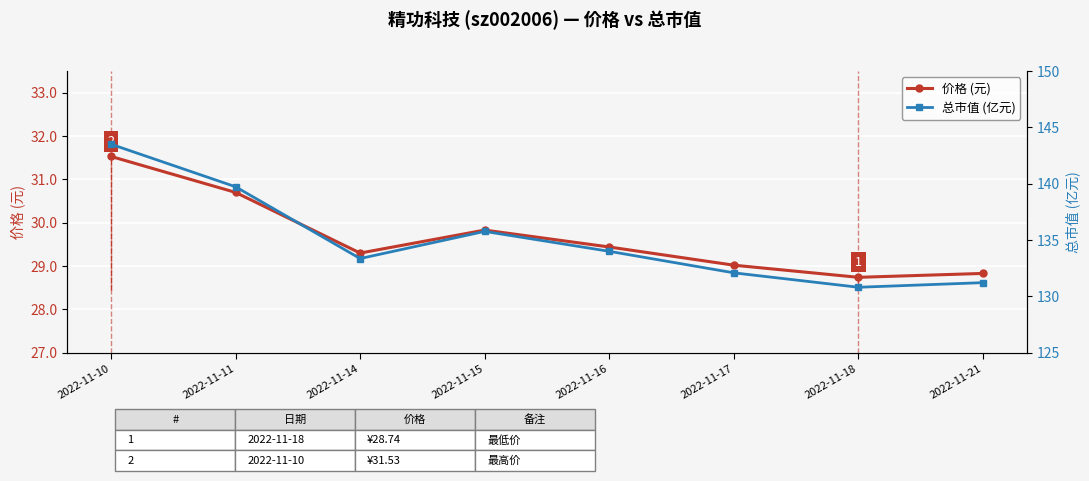

Which series changed the most between 2022-11-17 and 2022-11-21?

总市值 (亿元)